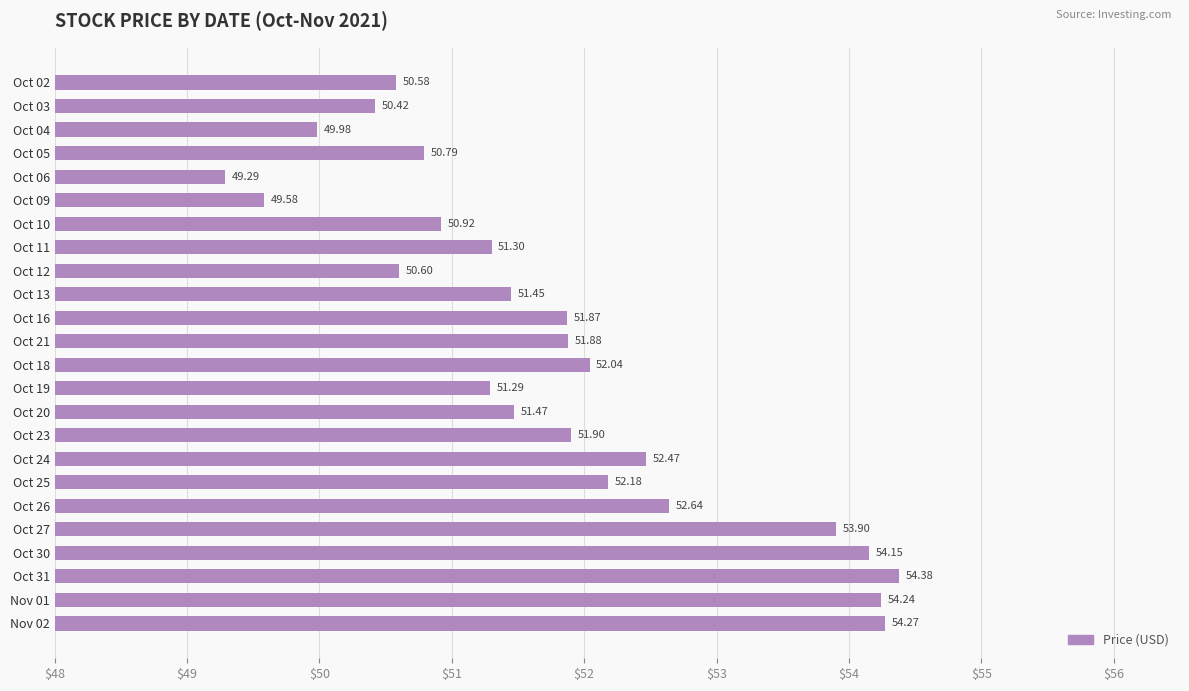

Between Oct 13 and Oct 10, which is larger?

Oct 13